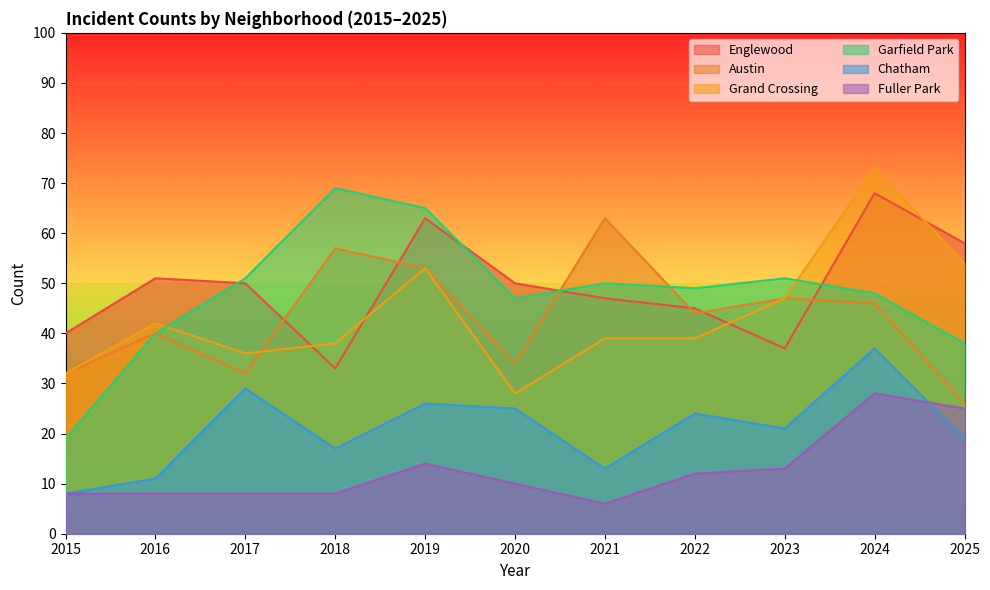

What is the lowest value of the Chatham series?

8